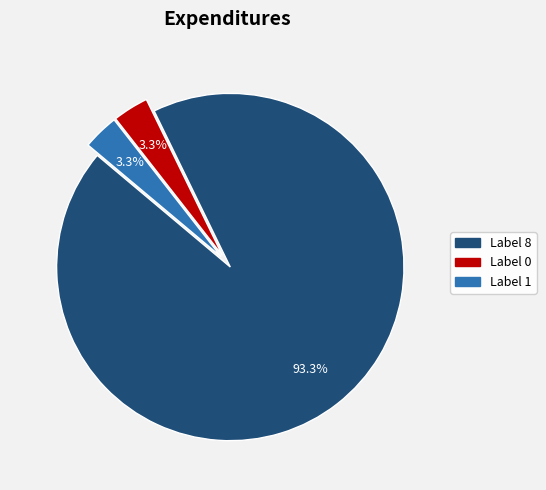

To the nearest percent, what is the average slice percentage?

33%